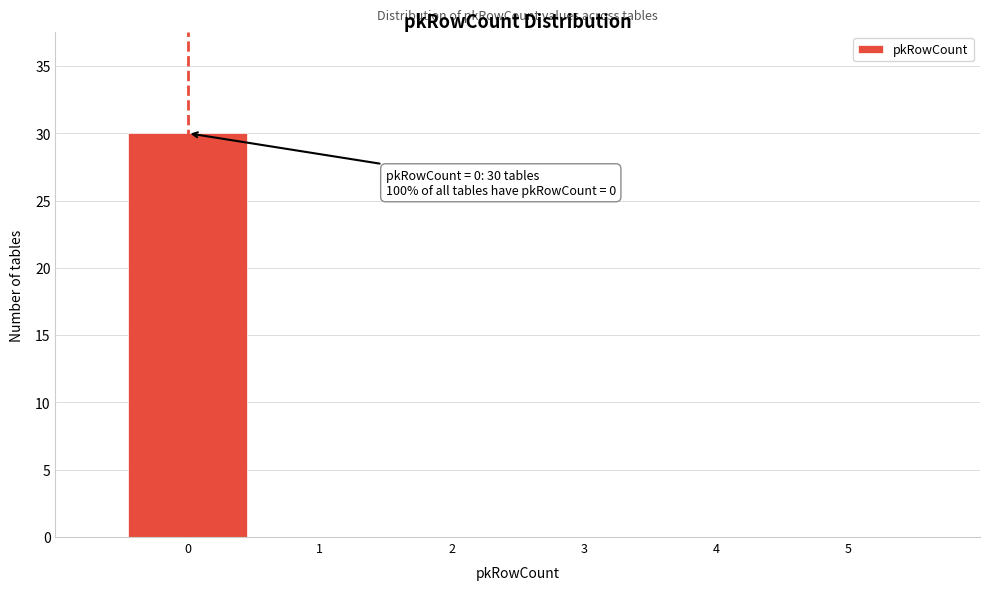

Which range on the x-axis has the tallest bar?

-0.5 to 0.5